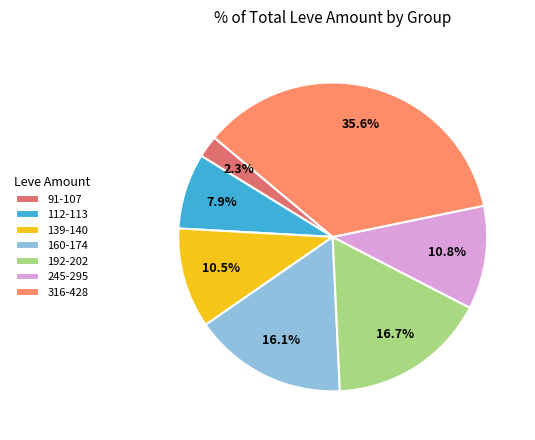

Is there a majority slice in this chart?

No